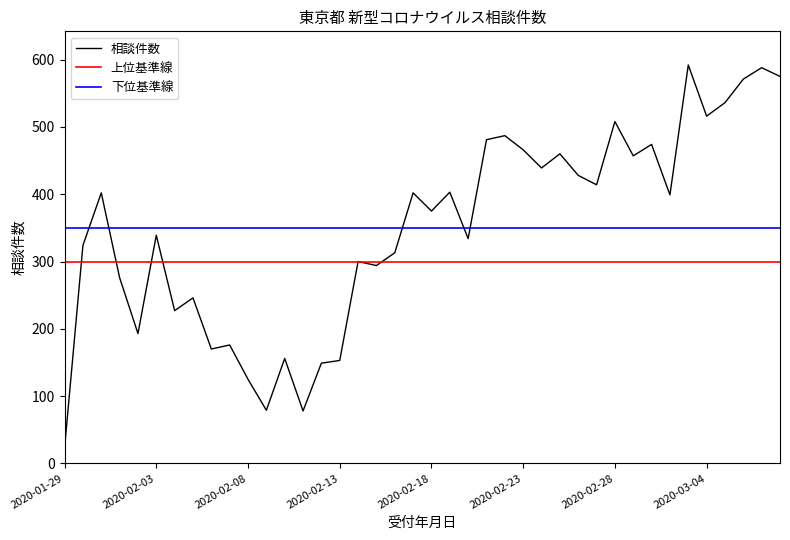

Reading left to right, extract all data points from this chart.

23	324	402	276	193	339	227	246	170	176	125	79	156	78	149	153	300	294	313	402	375	403	334	481	487	466	439	460	428	414	508	457	474	399	592	516	536	571	588	575